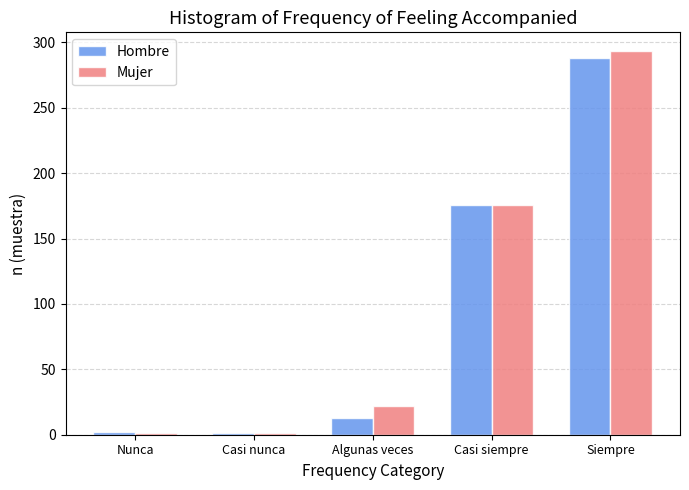

True or false: Mujer has a value of 176 at Casi siempre.

True